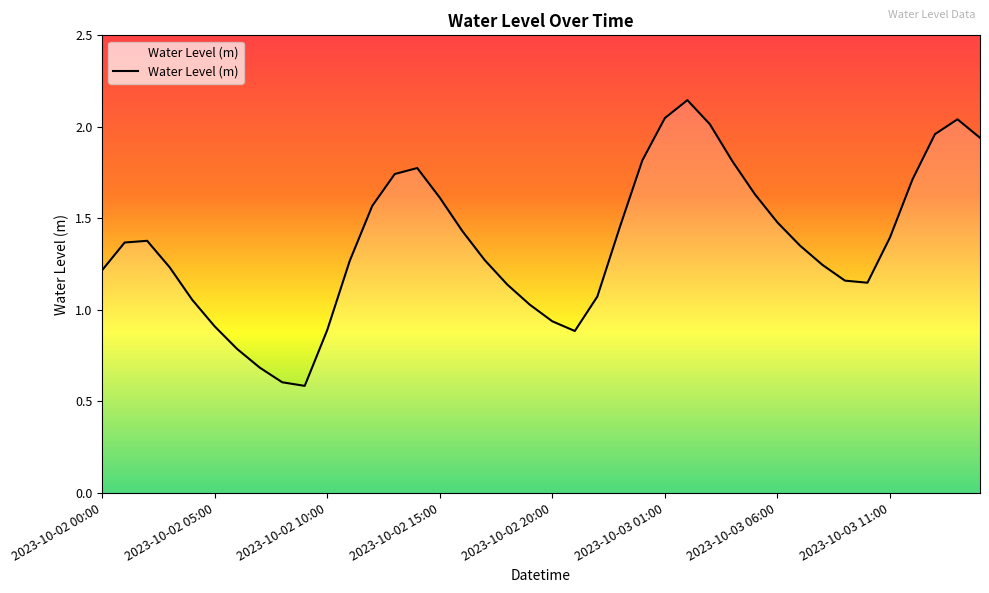

What is the smallest value displayed?

0.6